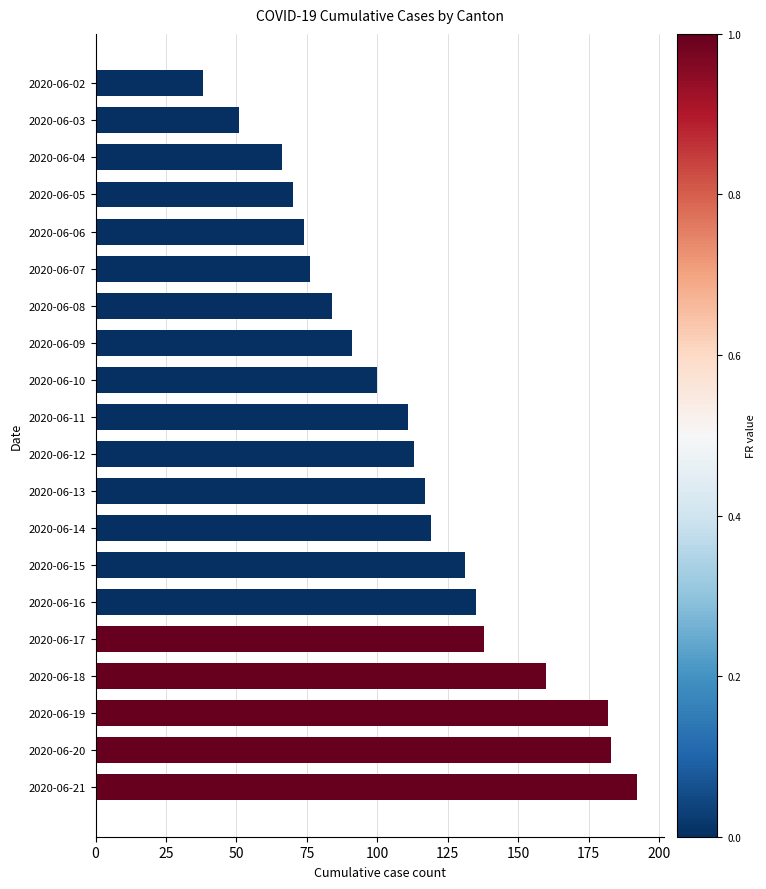

How many categories are shown in the chart?

20